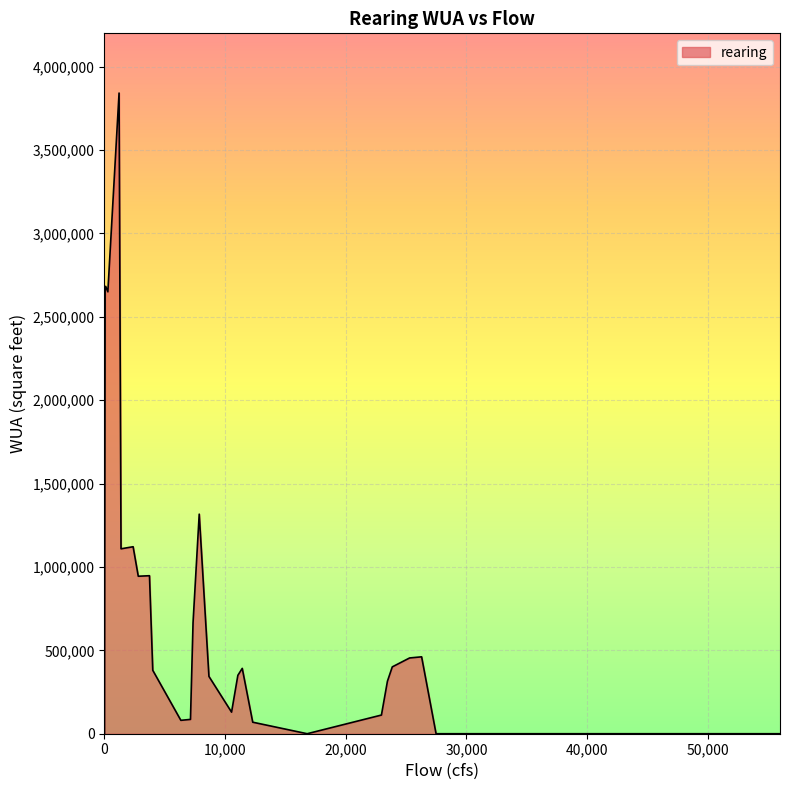

What is the difference between the maximum and minimum values?

3842020.0